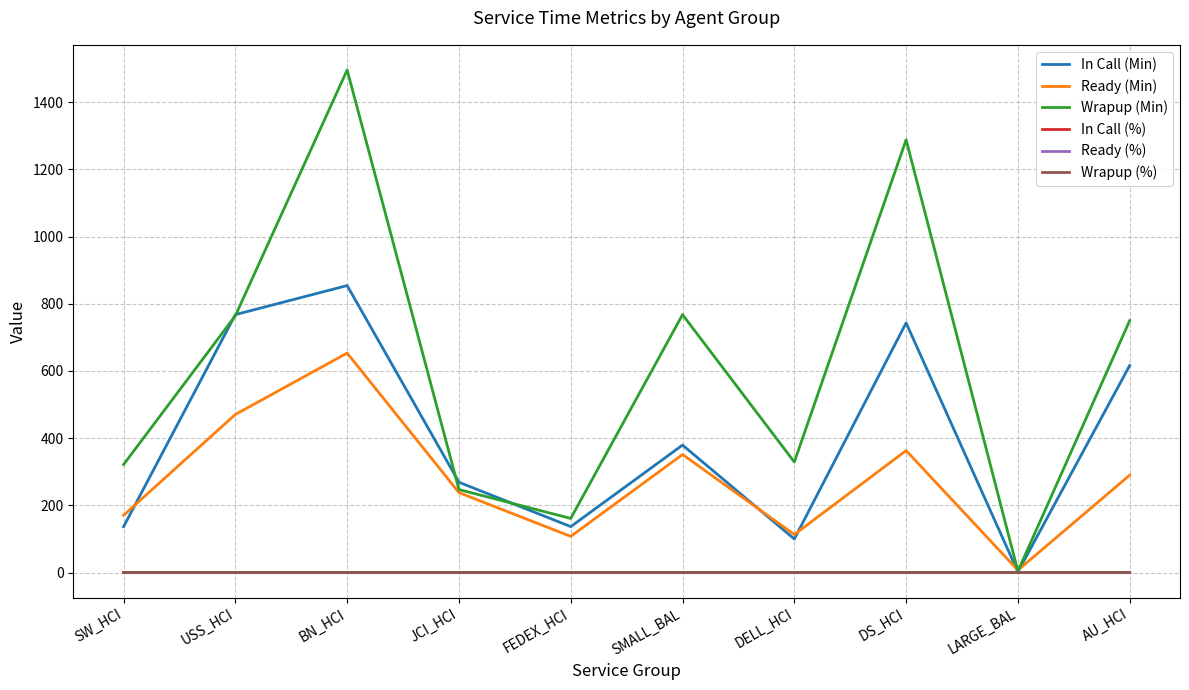

The value of Wrapup (%) at SMALL_BAL is 0.3. True or false?

True